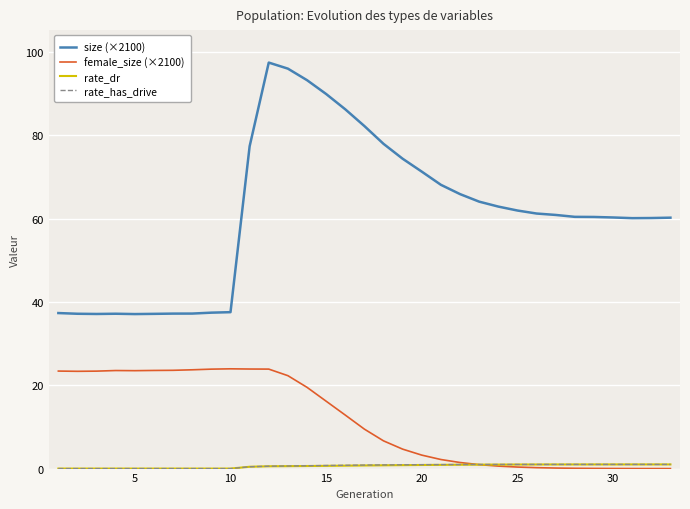

Which series has the largest range (max minus min)?

size (×2100)